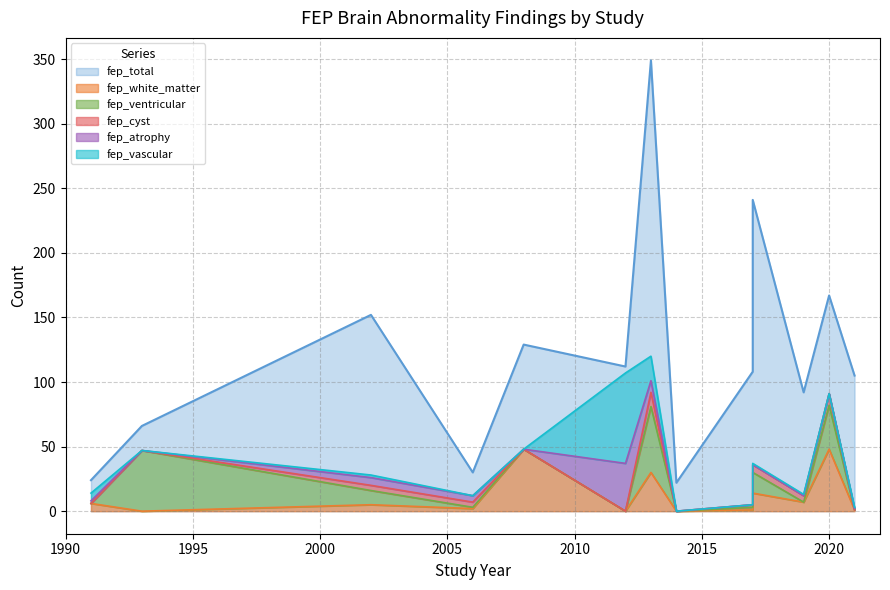

Reading left to right, what are all the values shown in this chart?

fep_total: Andrea 2019=92	Borgwardt 2006=30	Dazzan 2020=167	Falkenberg(r) 2017=108	Falkenberg(c) 2017=241	Khandanpour 2012=112	Lieberman 1993=66	Lubman 2002=152	Miller 1991=24	Sommer 2013=349	Williams 2014=22	Zanetti 2008=129	Guasp 2021=105
fep_white_matter: Andrea 2019=7	Borgwardt 2006=2	Dazzan 2020=48	Falkenberg(r) 2017=1	Falkenberg(c) 2017=14	Khandanpour 2012=0	Lieberman 1993=0	Lubman 2002=5	Miller 1991=6	Sommer 2013=30	Williams 2014=0	Zanetti 2008=48	Guasp 2021=1
fep_ventricular: Andrea 2019=0	Borgwardt 2006=1	Dazzan 2020=34	Falkenberg(r) 2017=2	Falkenberg(c) 2017=16	Khandanpour 2012=0	Lieberman 1993=47	Lubman 2002=11	Miller 1991=0	Sommer 2013=51	Williams 2014=0	Zanetti 2008=0	Guasp 2021=0
fep_cyst: Andrea 2019=5	Borgwardt 2006=4	Dazzan 2020=9	Falkenberg(r) 2017=2	Falkenberg(c) 2017=6	Khandanpour 2012=0	Lieberman 1993=0	Lubman 2002=4	Miller 1991=0	Sommer 2013=11	Williams 2014=0	Zanetti 2008=0	Guasp 2021=0
fep_atrophy: Andrea 2019=0	Borgwardt 2006=5	Dazzan 2020=0	Falkenberg(r) 2017=0	Falkenberg(c) 2017=0	Khandanpour 2012=37	Lieberman 1993=0	Lubman 2002=6	Miller 1991=2	Sommer 2013=9	Williams 2014=0	Zanetti 2008=0	Guasp 2021=1
fep_vascular: Andrea 2019=1	Borgwardt 2006=0	Dazzan 2020=0	Falkenberg(r) 2017=0	Falkenberg(c) 2017=1	Khandanpour 2012=70	Lieberman 1993=0	Lubman 2002=2	Miller 1991=6	Sommer 2013=19	Williams 2014=0	Zanetti 2008=0	Guasp 2021=1